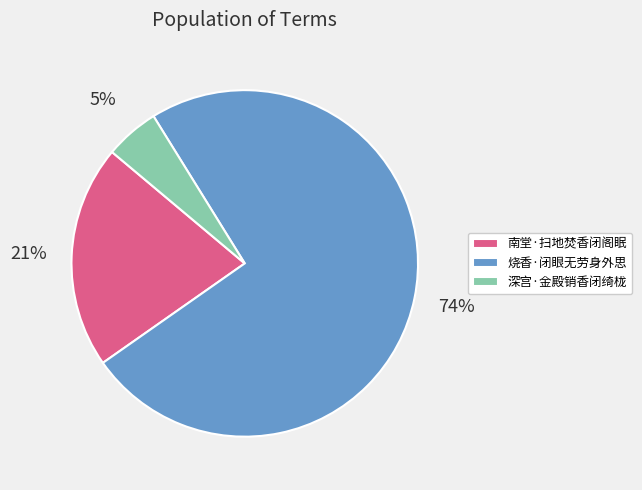

Between 深宫·金殿销香闭绮栊 and 南堂·扫地焚香闭阁眠, which is larger?

南堂·扫地焚香闭阁眠